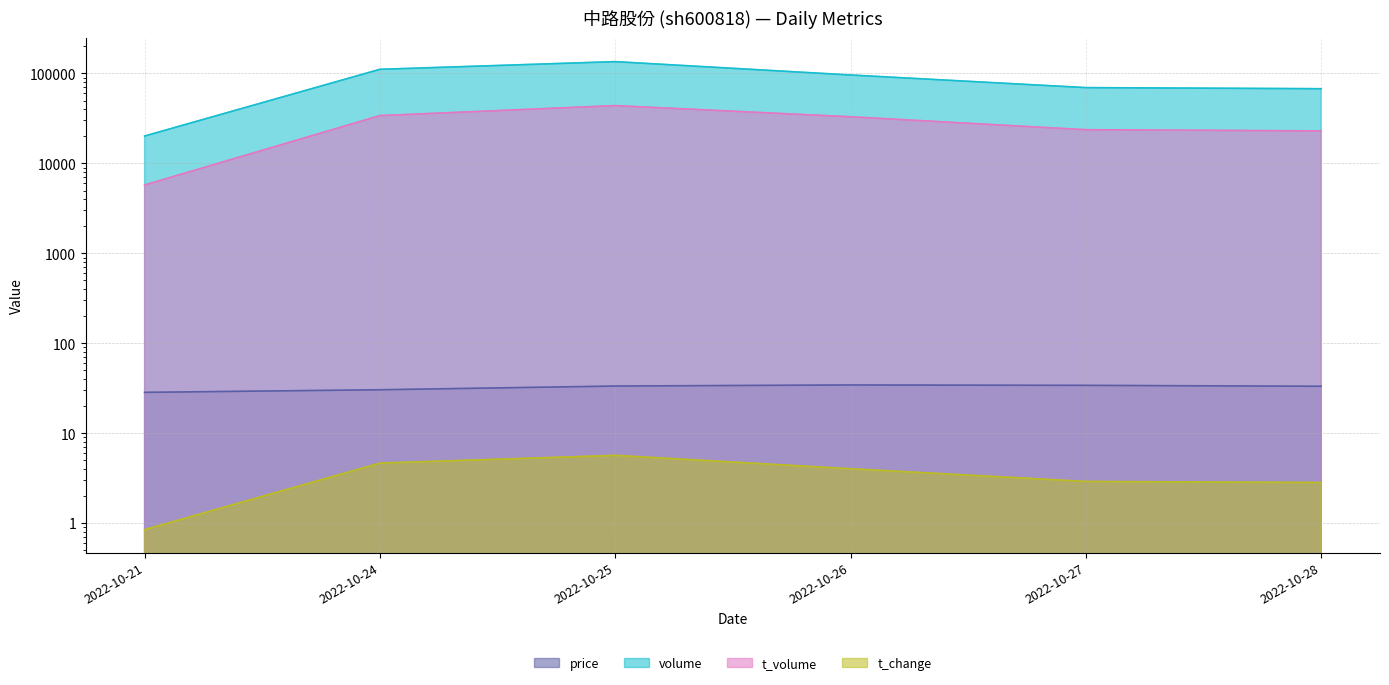

What is the approximate value of volume at 2022-10-25?

135289.0